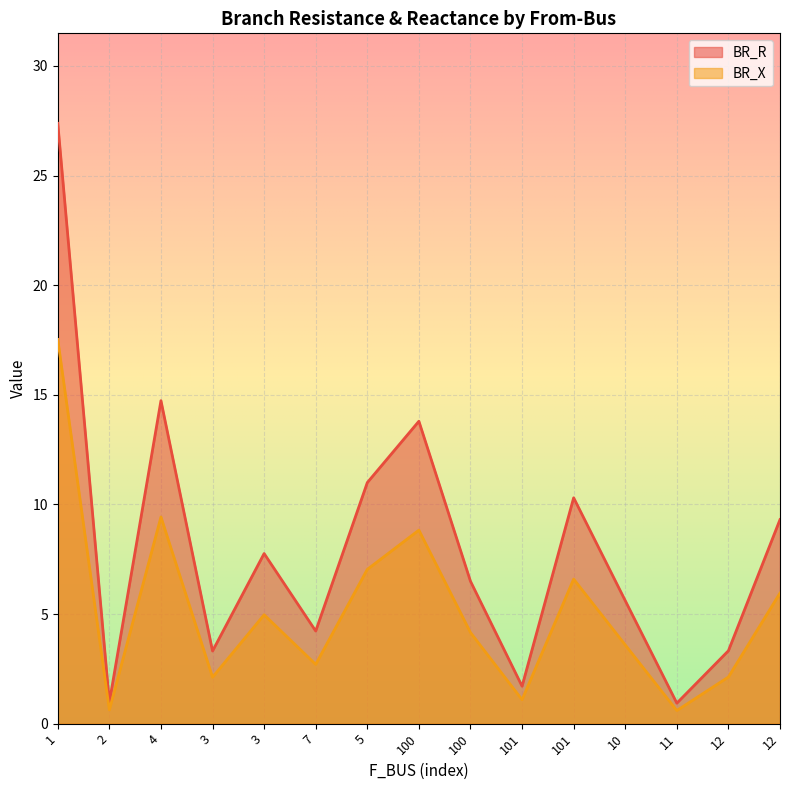

At how many categories does at least one series exceed 6?

8